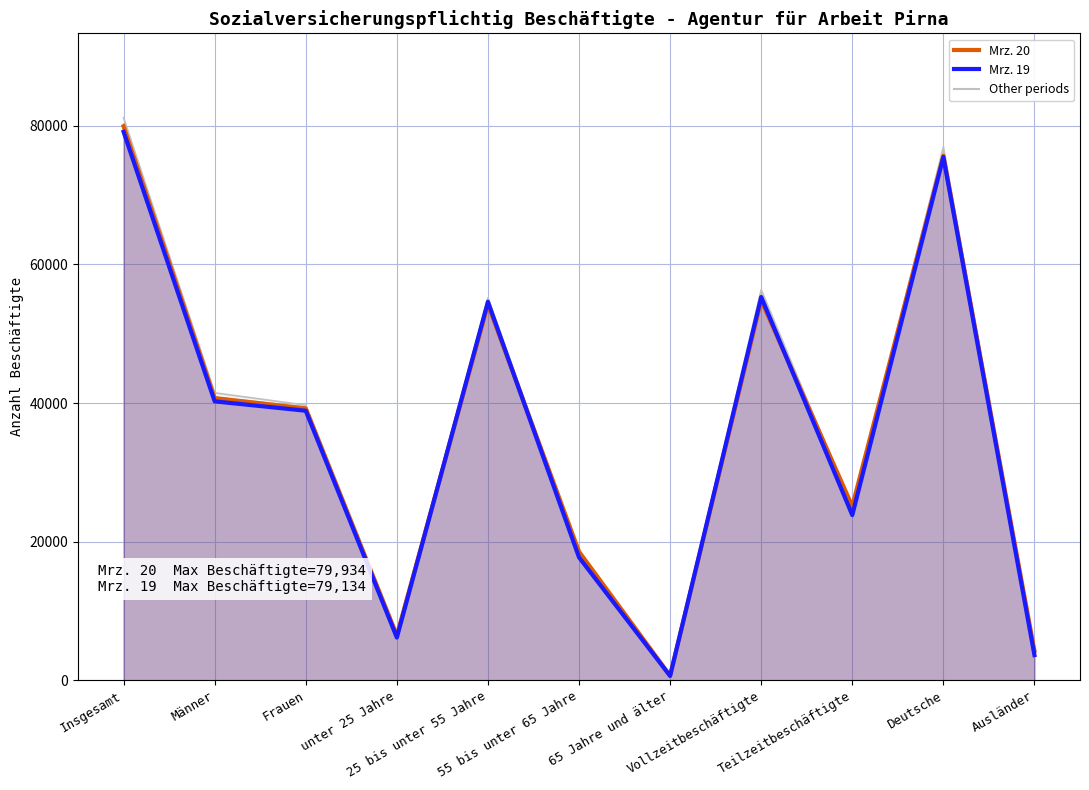

What is the sum of the Mrz. 19 values at Vollzeitbeschäftigte and Teilzeitbeschäftigte?

79134